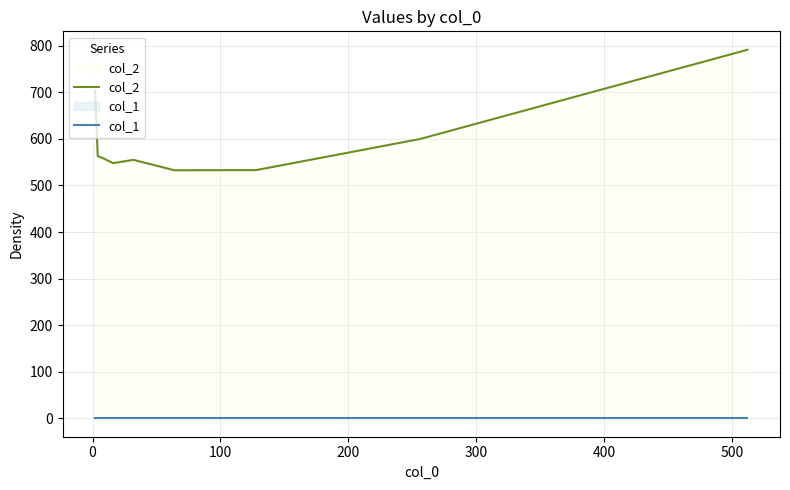

At how many categories does at least one series exceed 674?

2